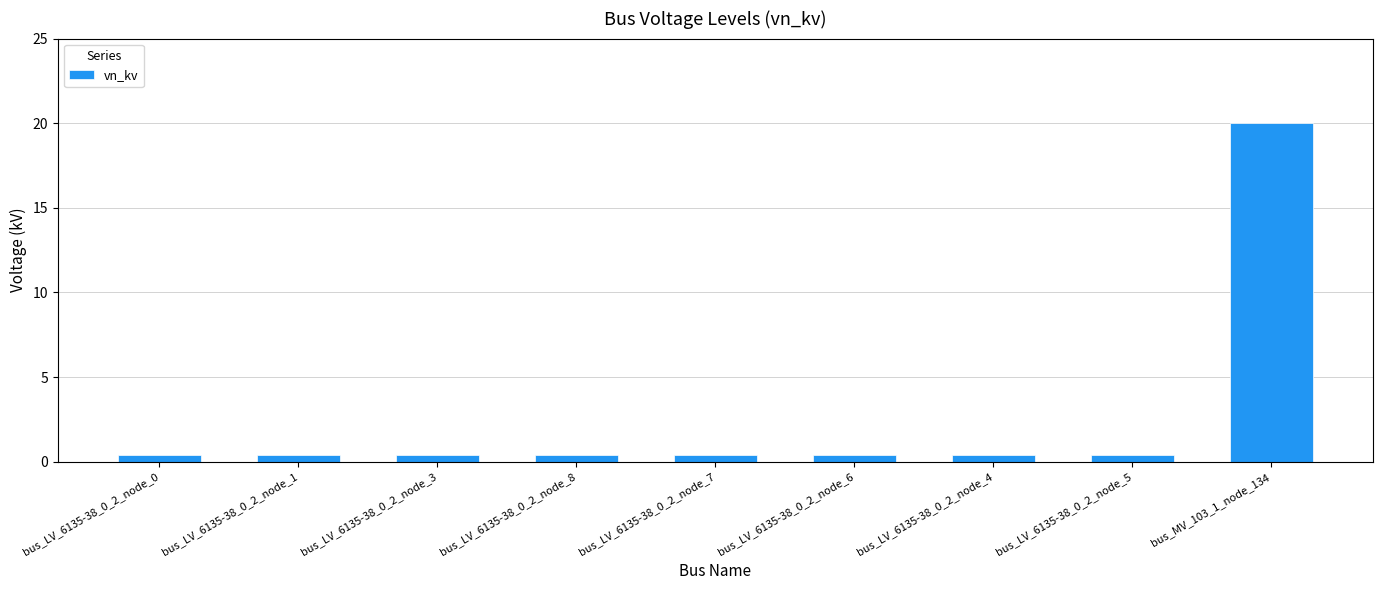

True or false: the data shows 0.4 at bus_LV_6135-38_0_2_node_8.

True